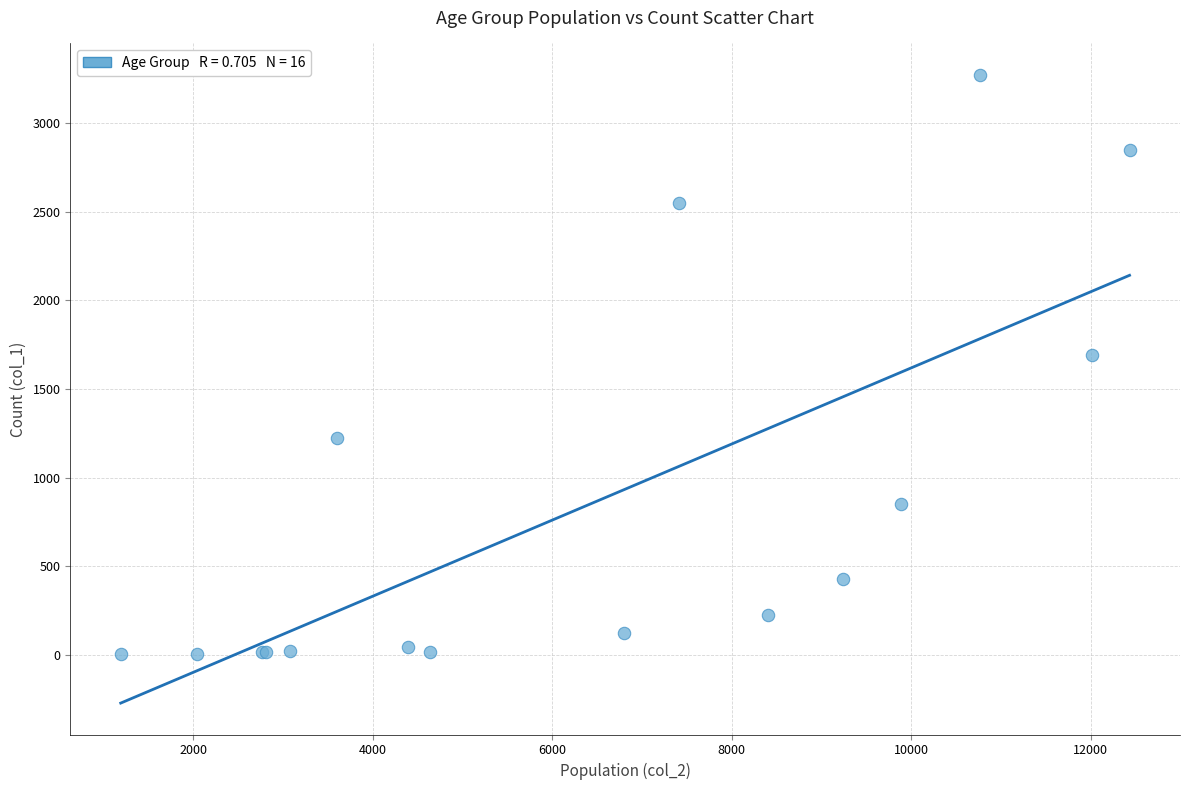

What Y value in the scatter plot is closest to 1638?

1690